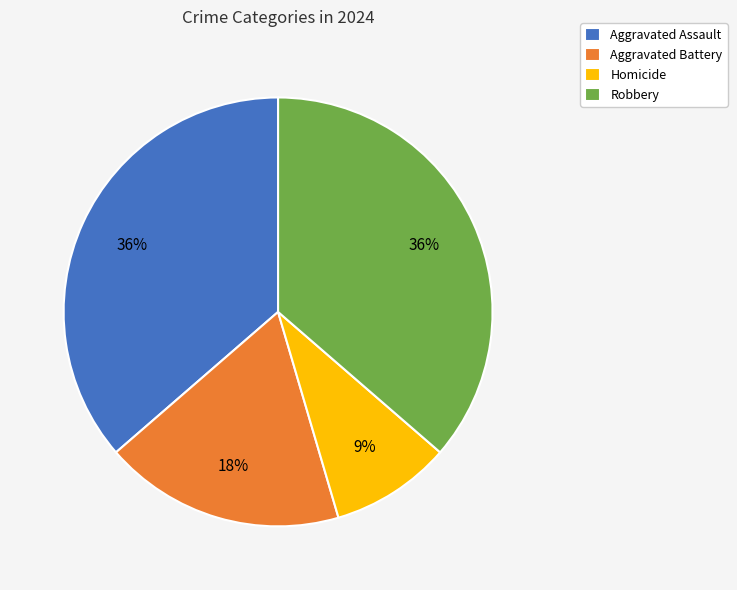

Count the number of slices in the pie.

4